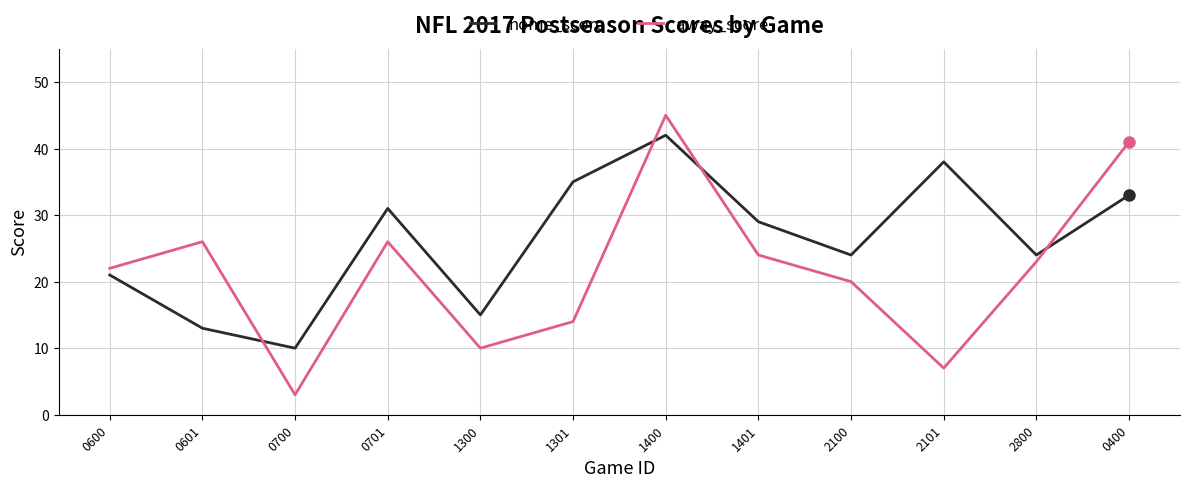

Count the number of categories in the chart.

12